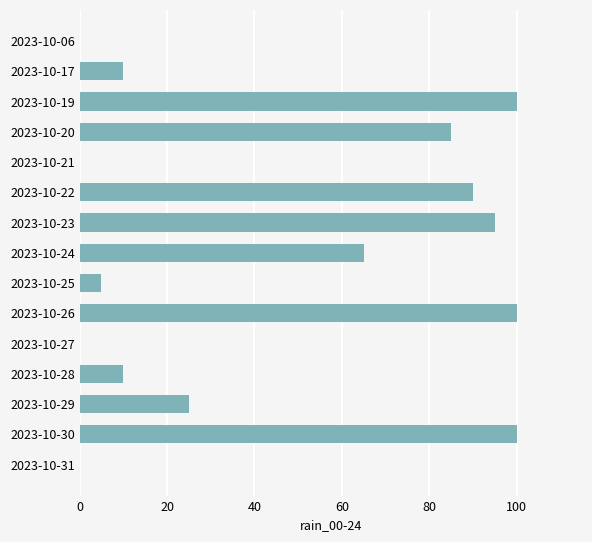

What is the change in value from 2023-10-19 to 2023-10-29?

-75